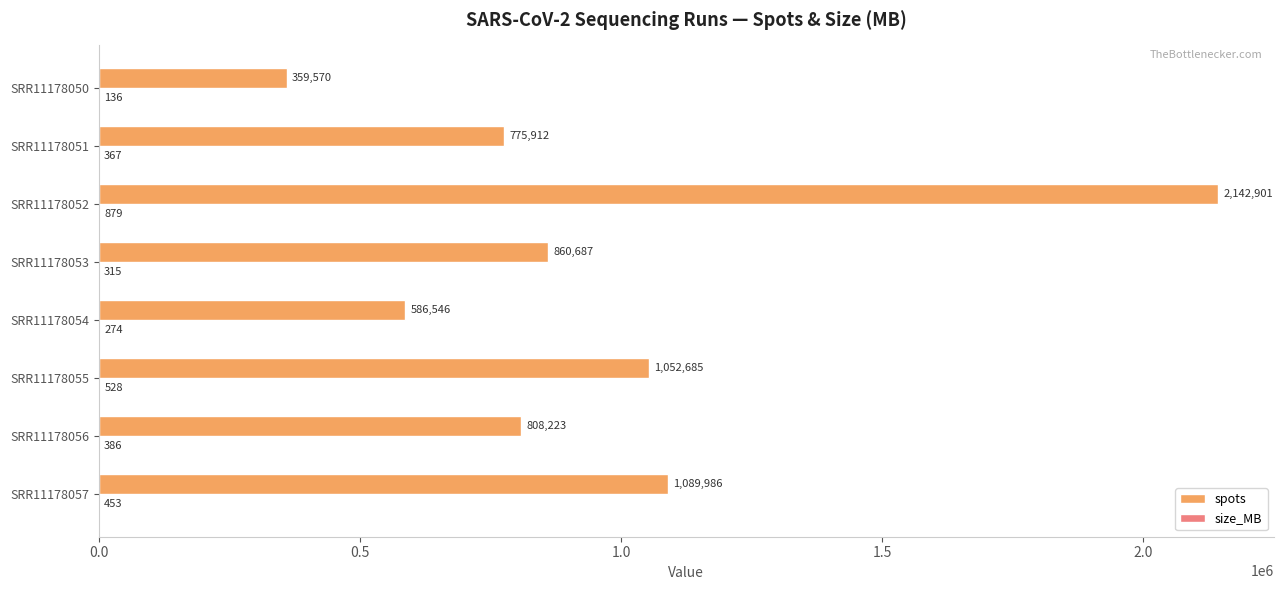

Which category has the highest value across all series?

SRR11178052